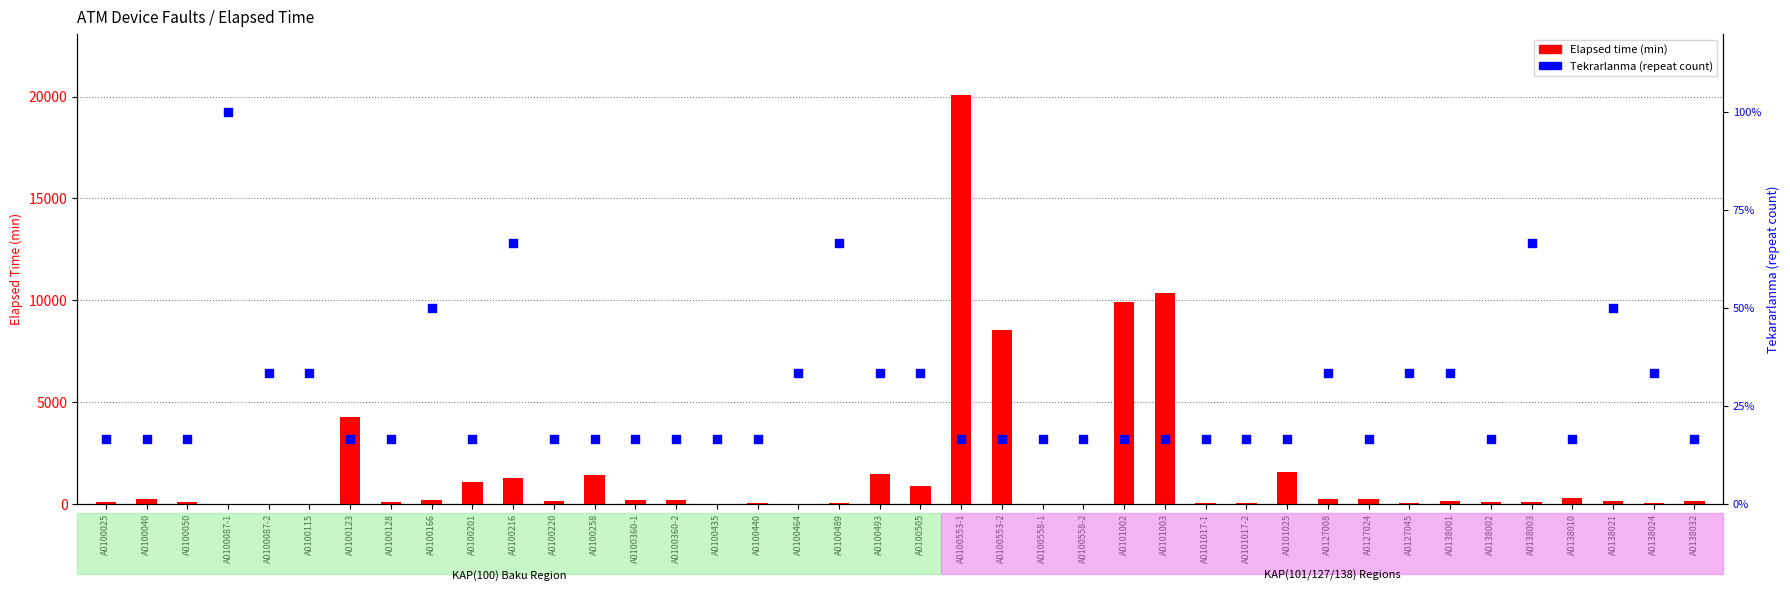

Which series has the largest Y range (max minus min)?

Elapsed time (min)